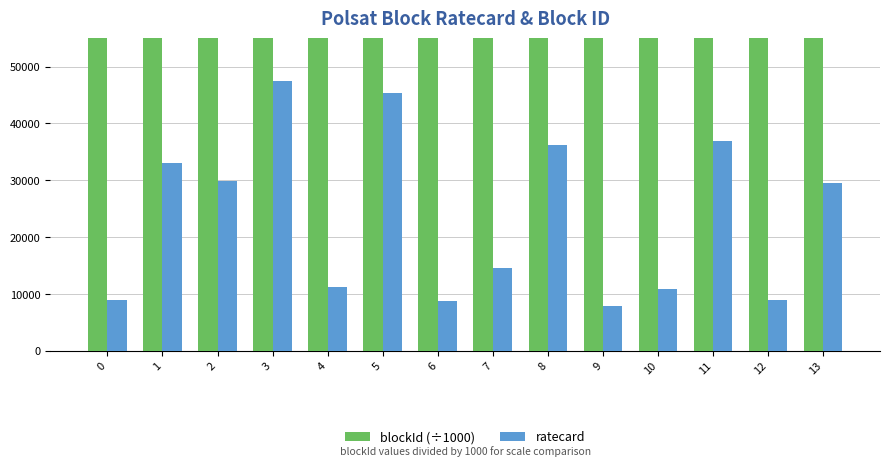

Read the blockId (÷1000) value at 5.

15107428.7